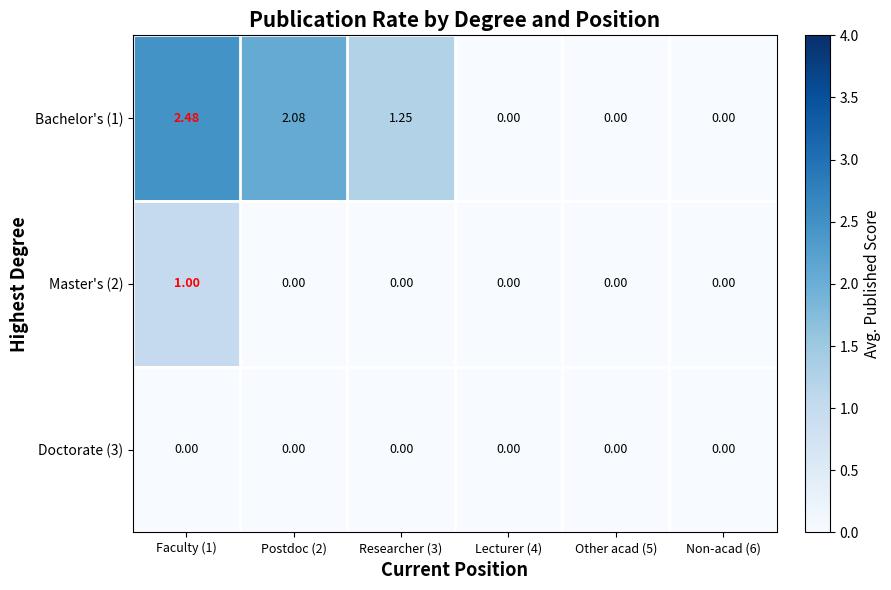

Count the number of data series in this chart.

3